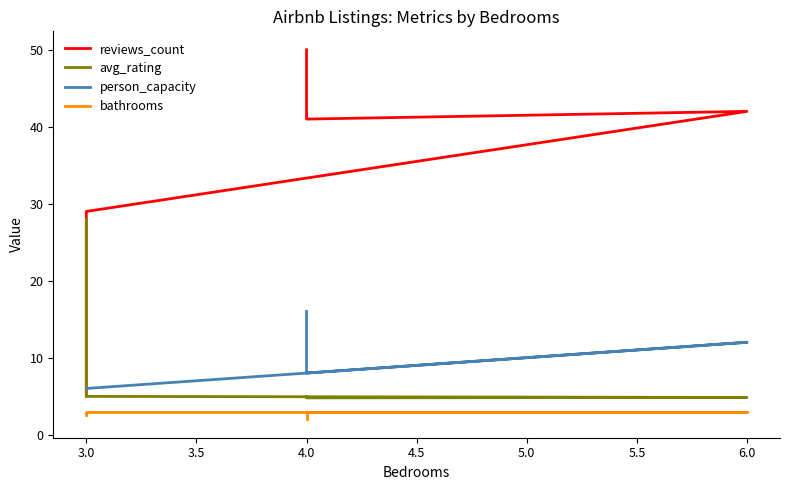

What is the minimum value for person_capacity?

6.0